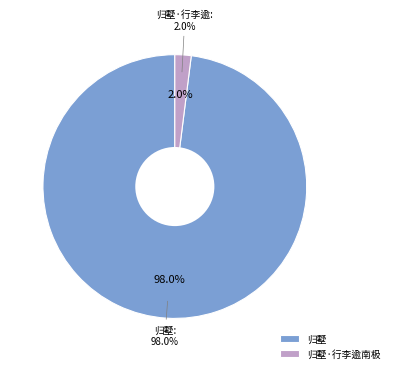

What percentage is the 归墅·行李逾南极 slice, to the nearest percent?

2%